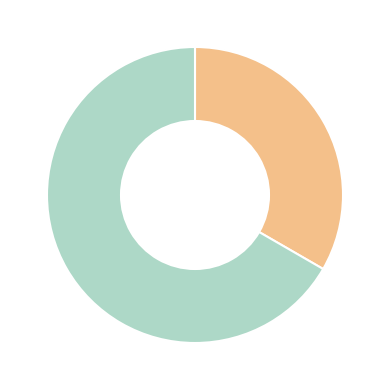

Is there any slice that represents more than half of the pie?

Yes